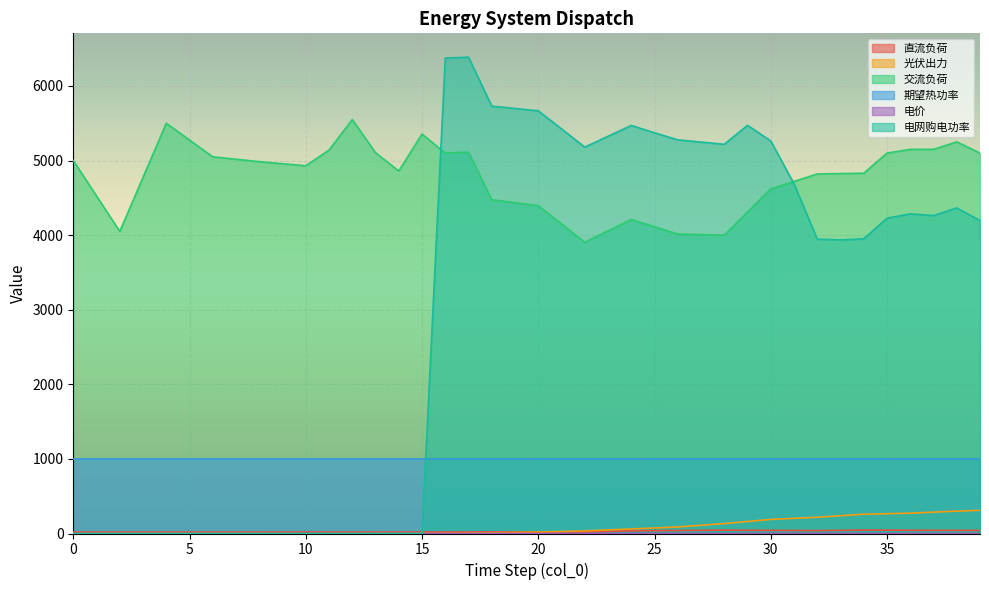

True or false: 电网购电功率 has more than 2 interior local peaks.

True